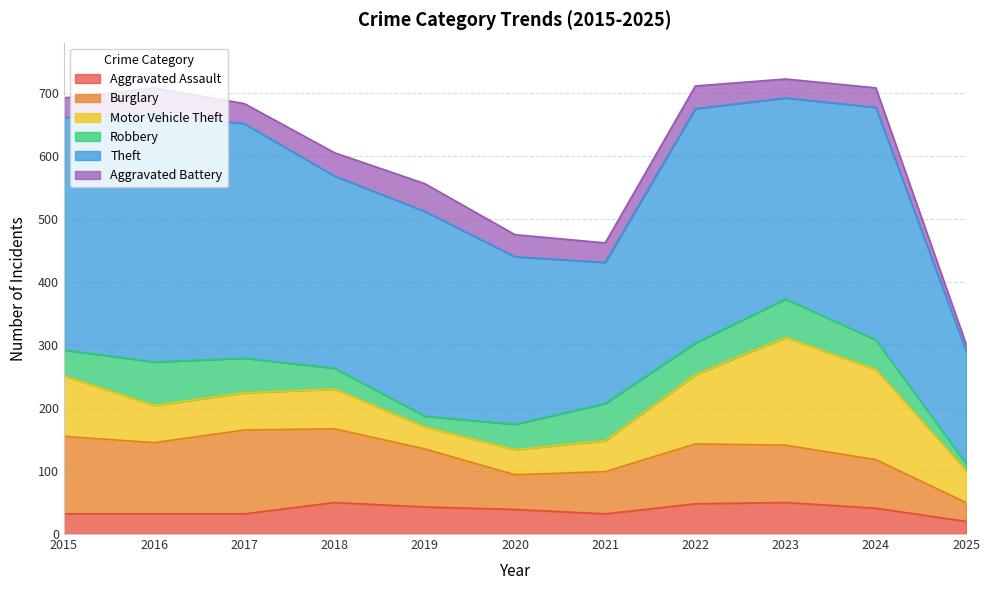

True or false: Aggravated Assault and Burglary intersect in this chart.

False